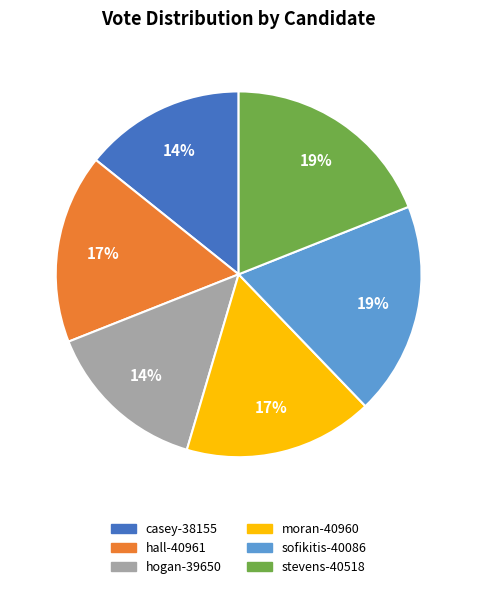

To the nearest percent, what percentage of the pie is moran-40960?

17%